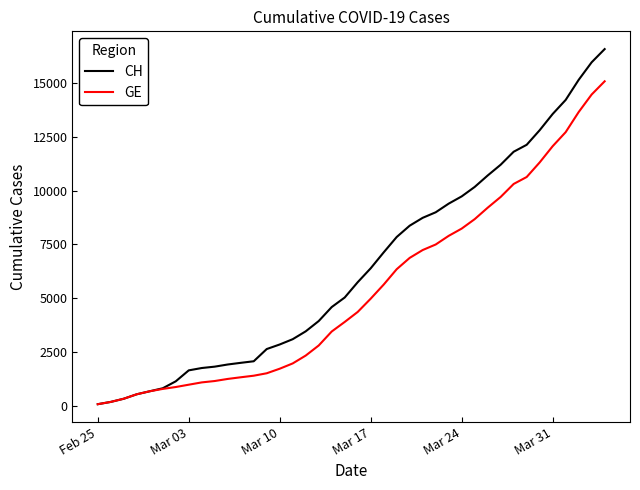

Which series has the widest spread of values?

CH